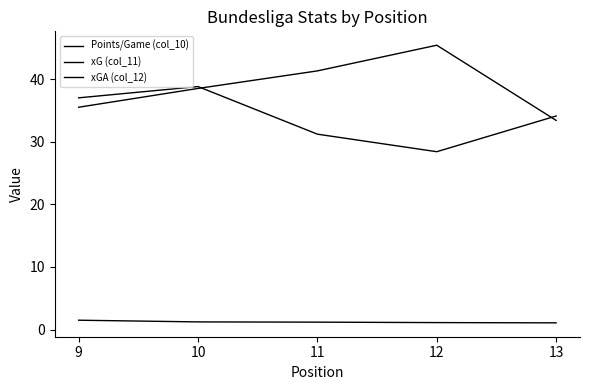

True or false: Points/Game (col_10) and xG (col_11) cross at least once.

False